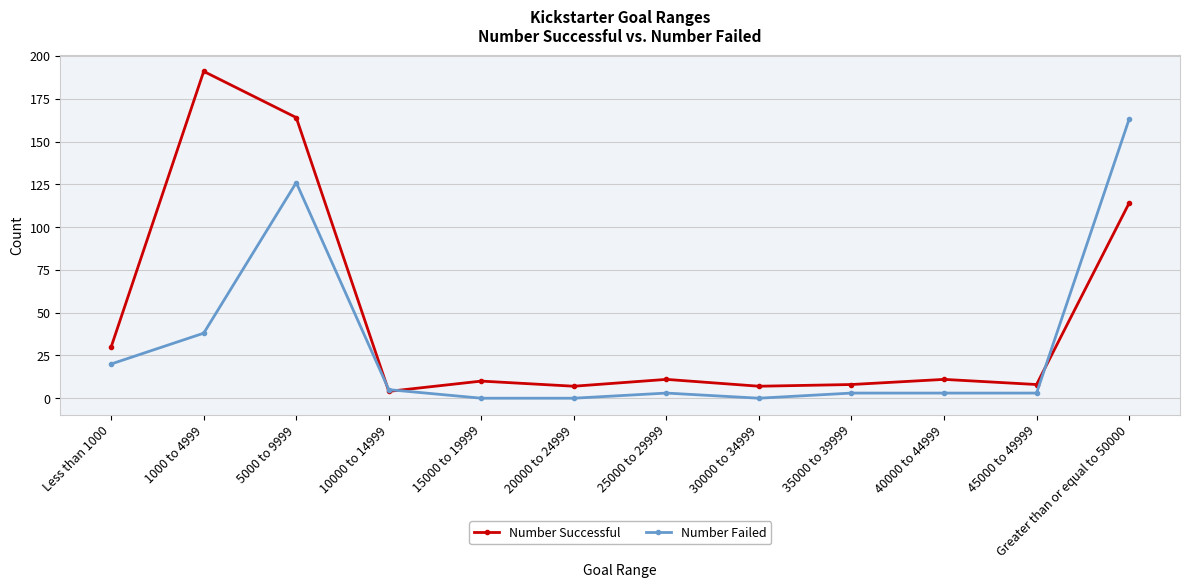

Which series has the largest total across all categories?

Number Successful